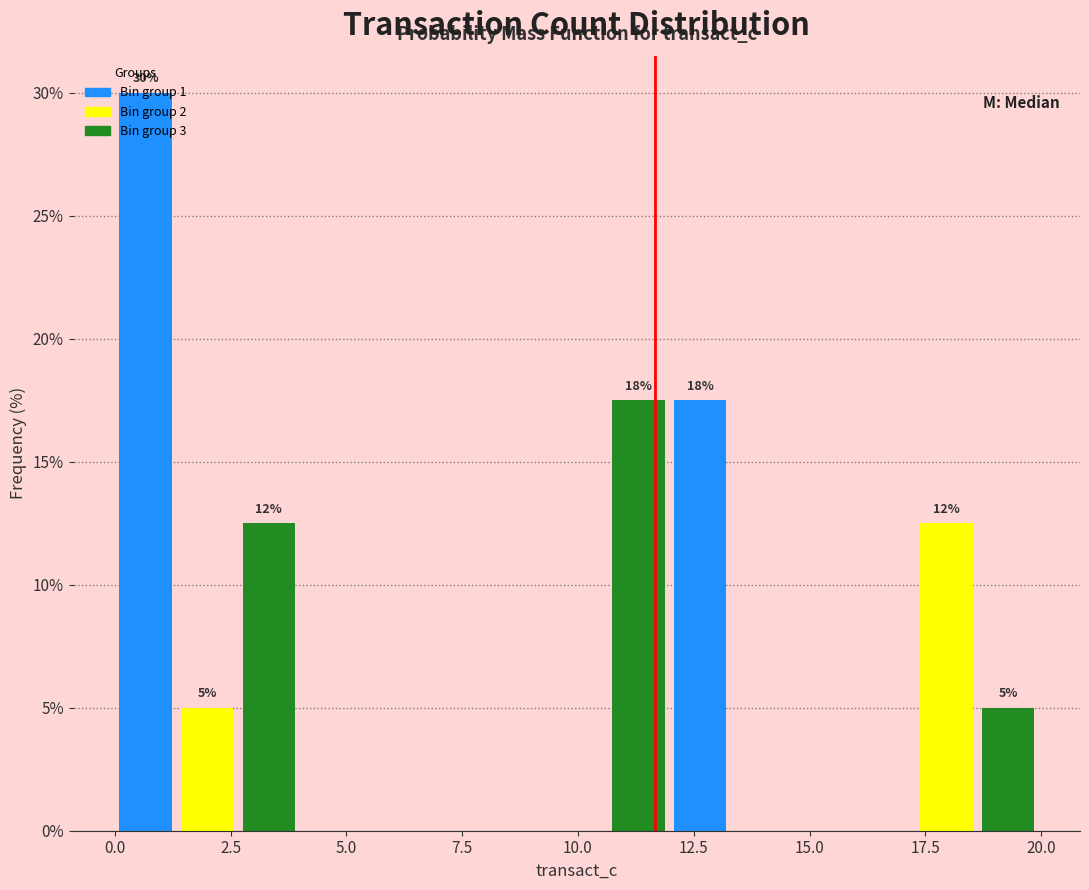

Around what value on the x-axis is the tallest bar? Give the approximate position of its centre, as read against the axis.

0.5